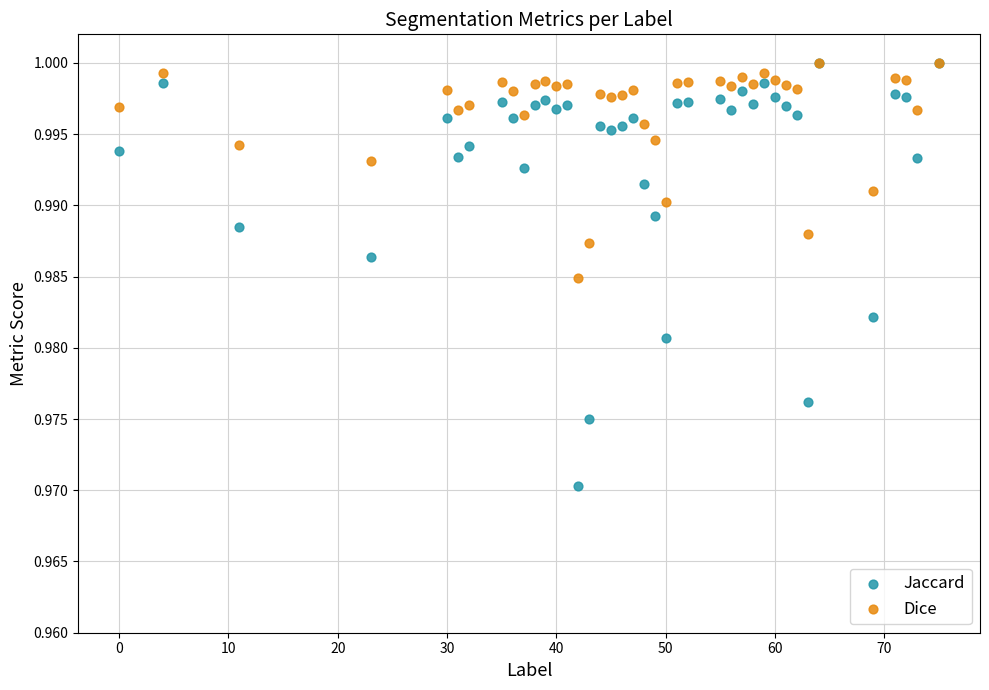

Which series has the largest Y range (max minus min)?

Jaccard